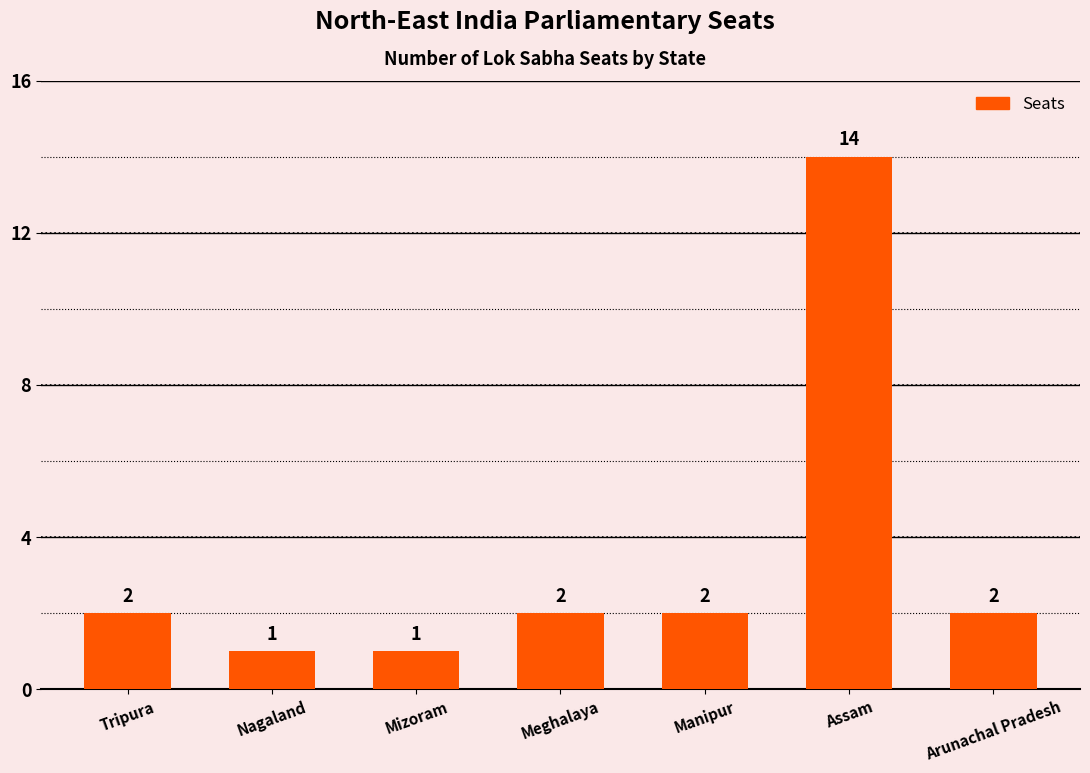

True or false: the data shows 1 at Tripura.

False